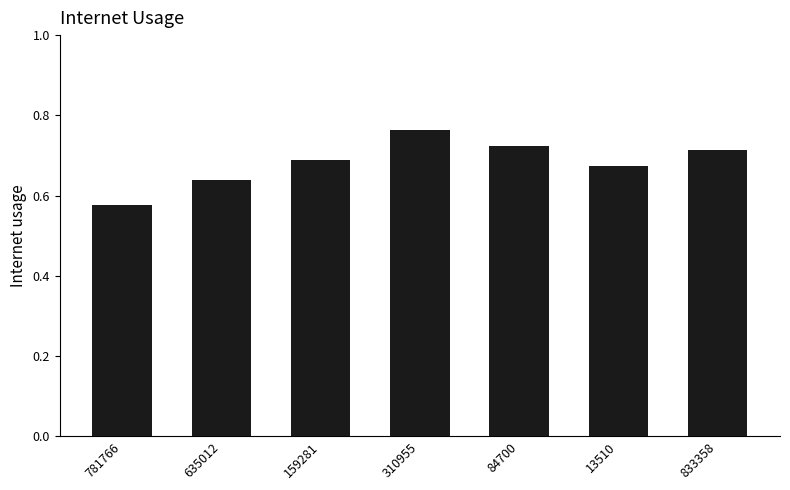

What is the difference between the maximum and minimum values?

0.2